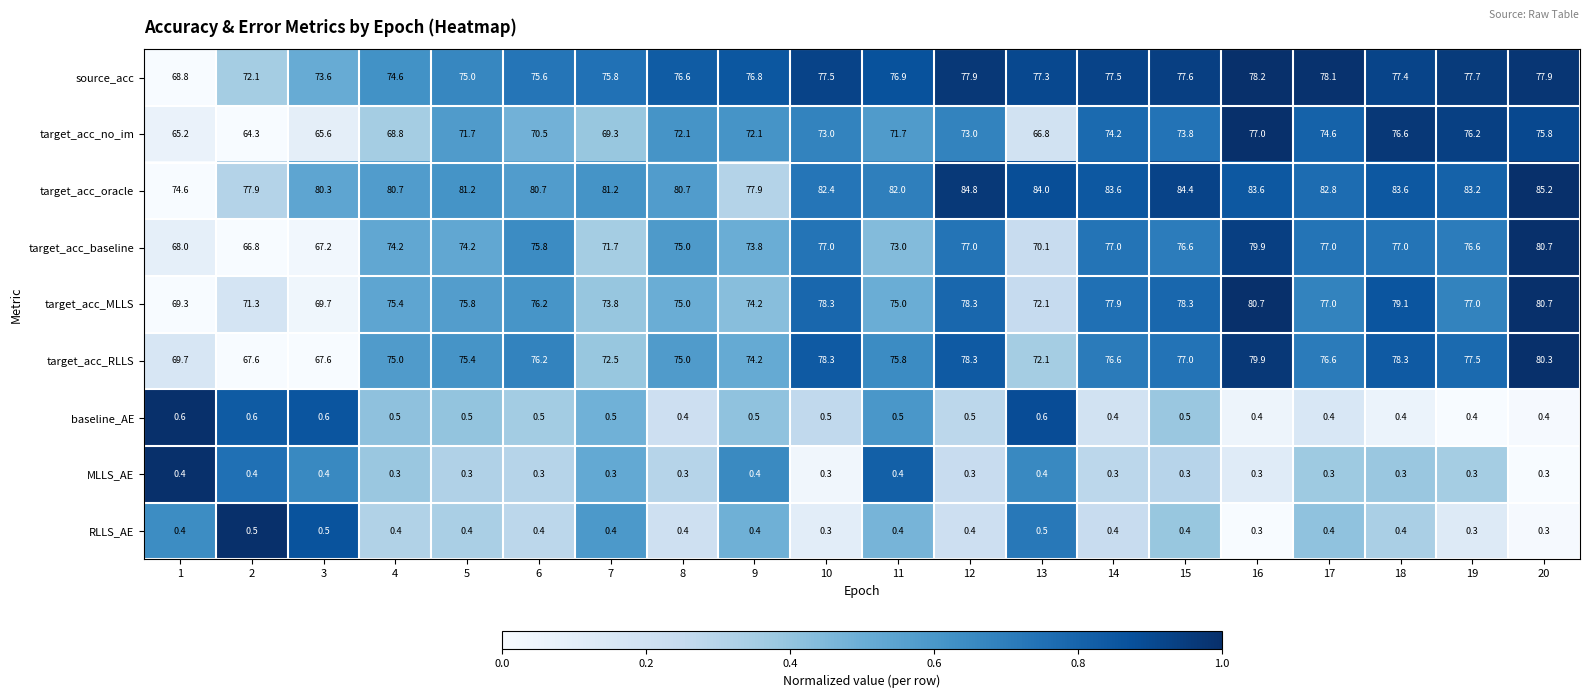

What is the sum of the target_acc_baseline values at 9 and 8?

148.8